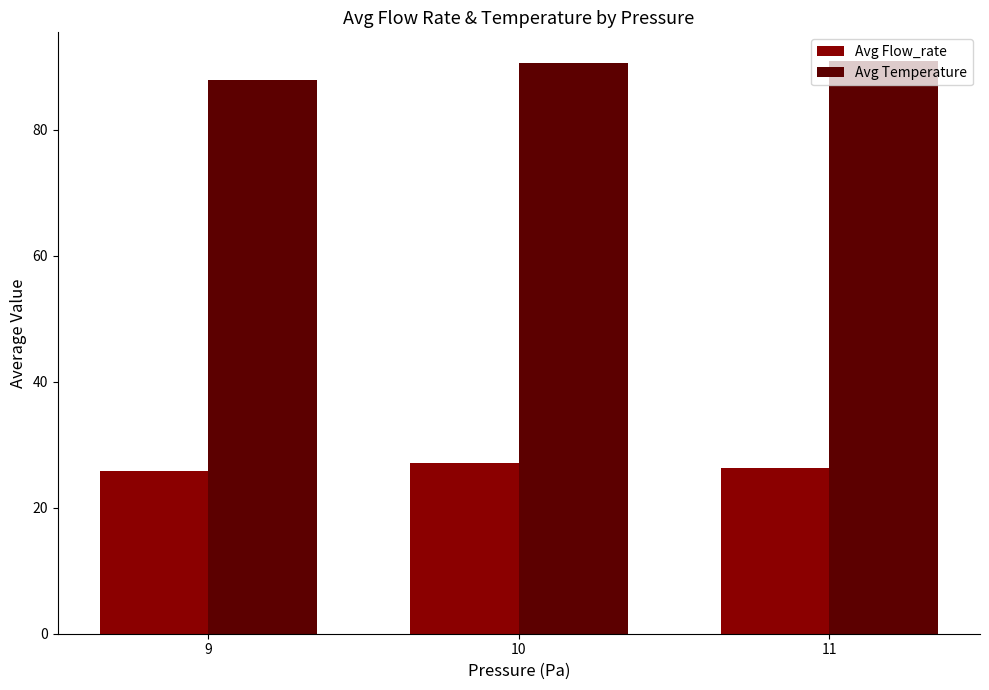

What is the smallest value displayed?

25.8